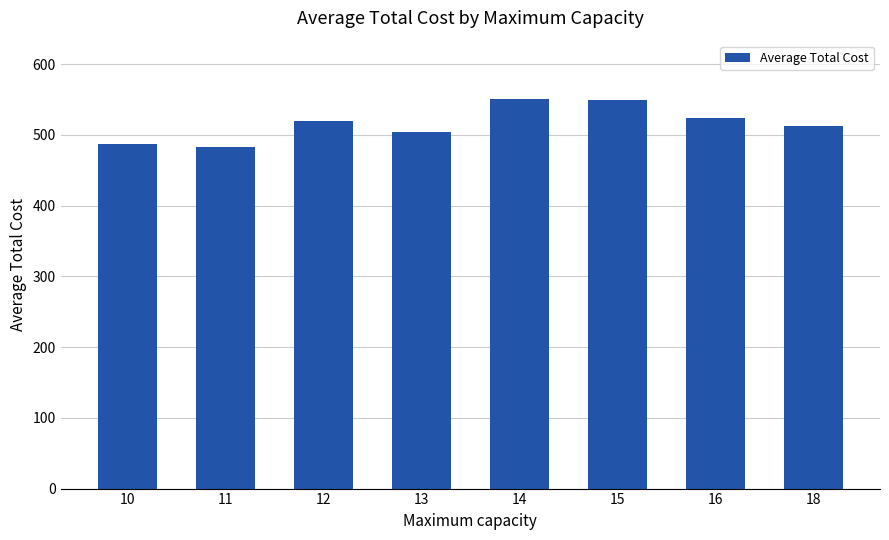

Between 16 and 15, which is larger?

15